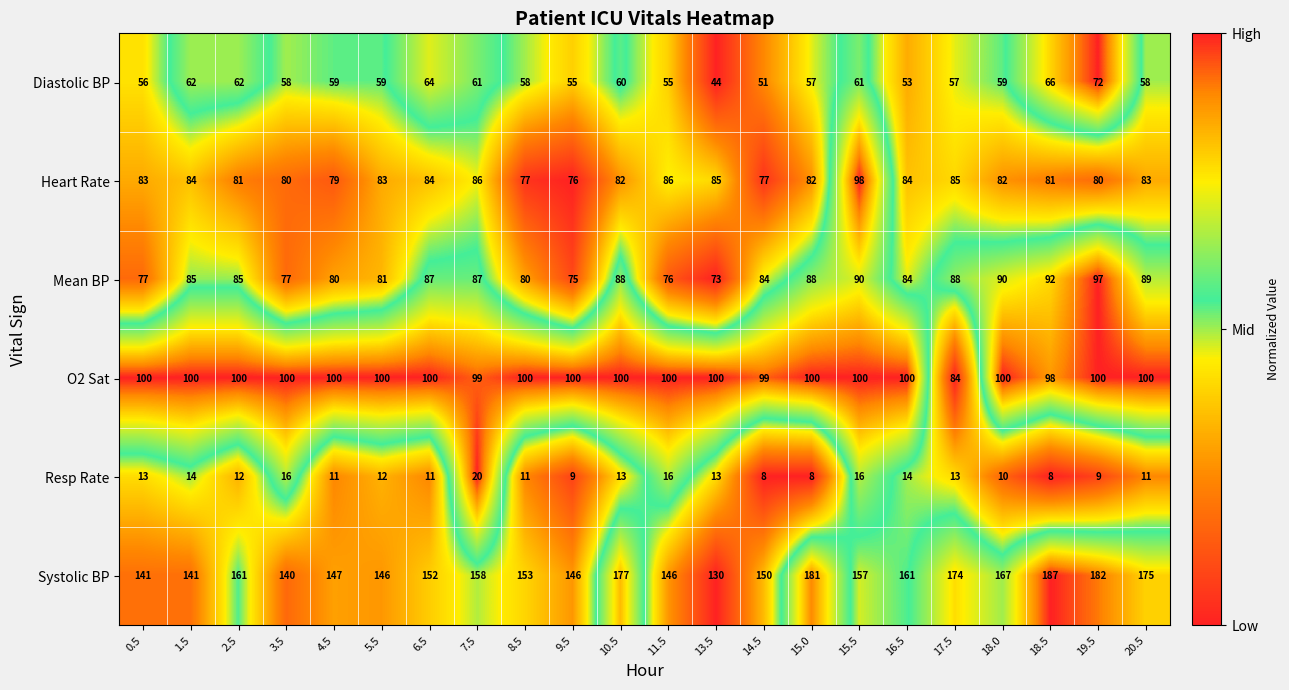

How many data points does each series have?

22